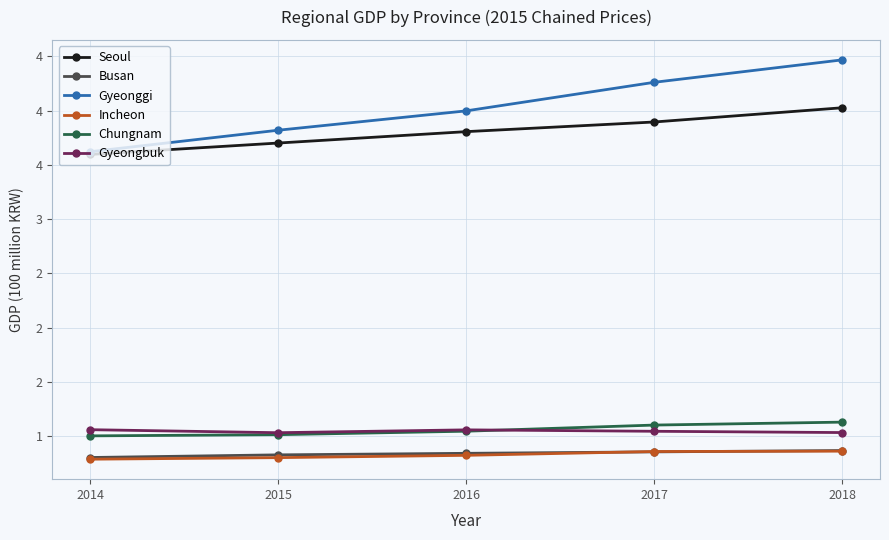

What is the sum of all Seoul values?

1902799741